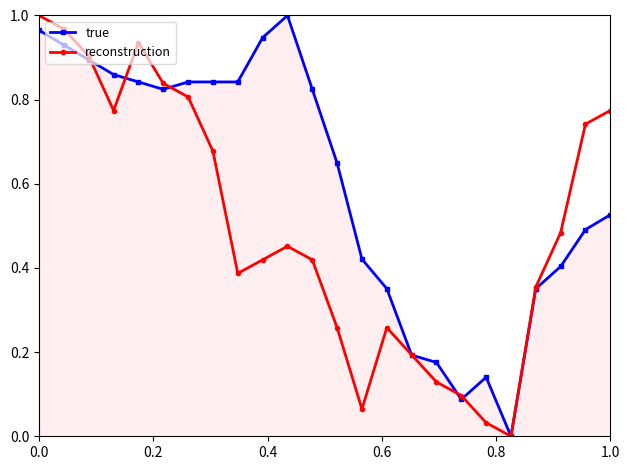

Is this an area chart (filled region under the line)?

No